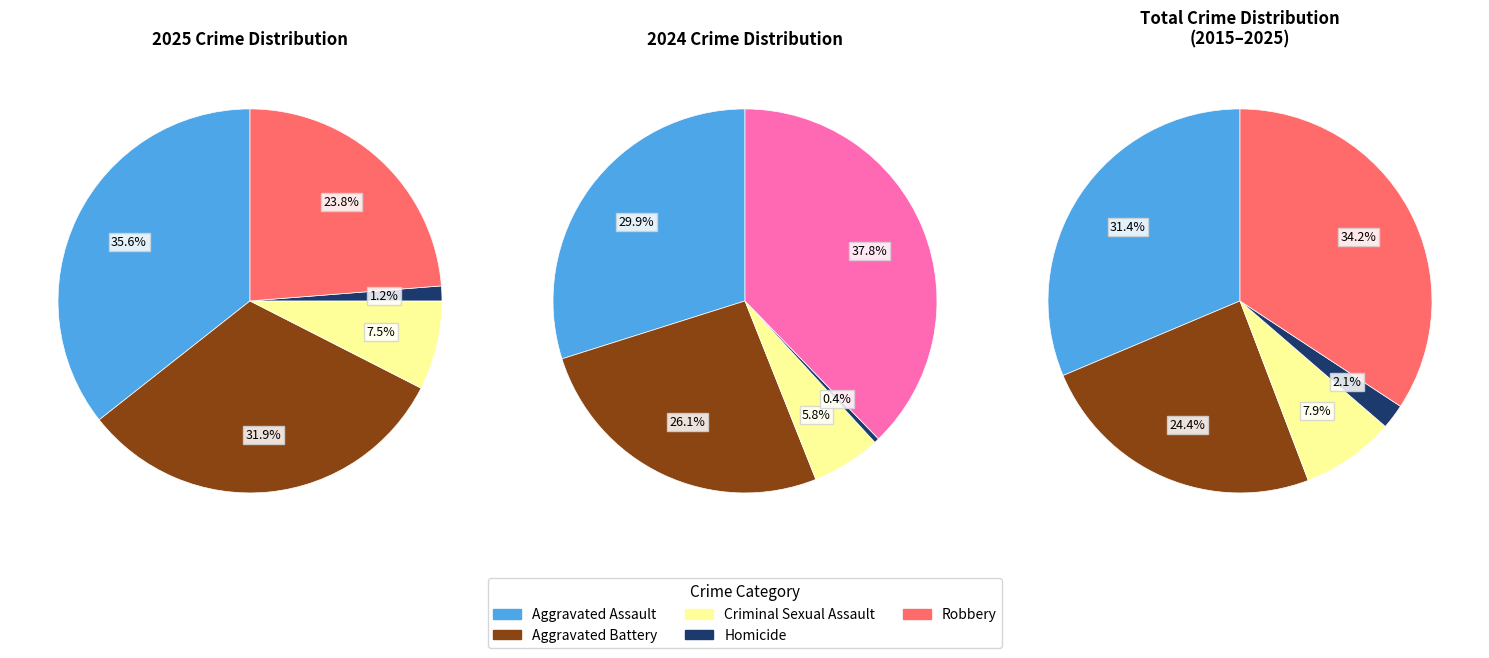

Is it true that Criminal Sexual Assault is 22% of the pie?

False